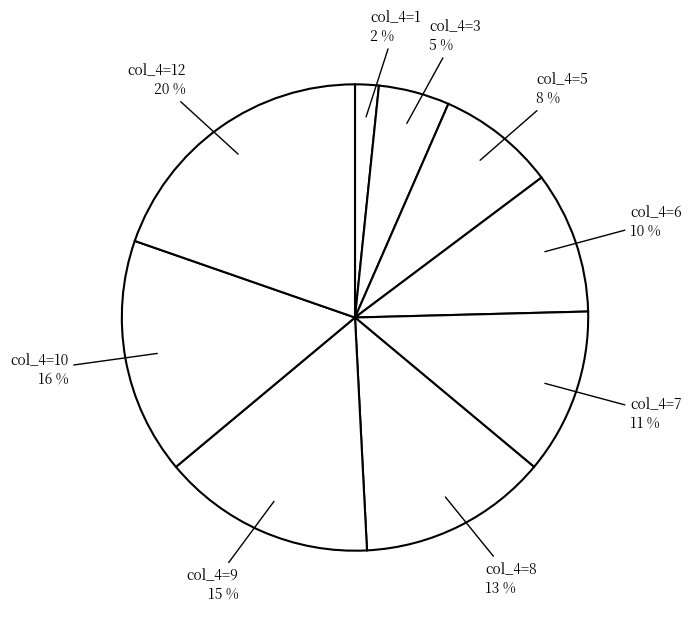

Count the number of slices in the pie.

9